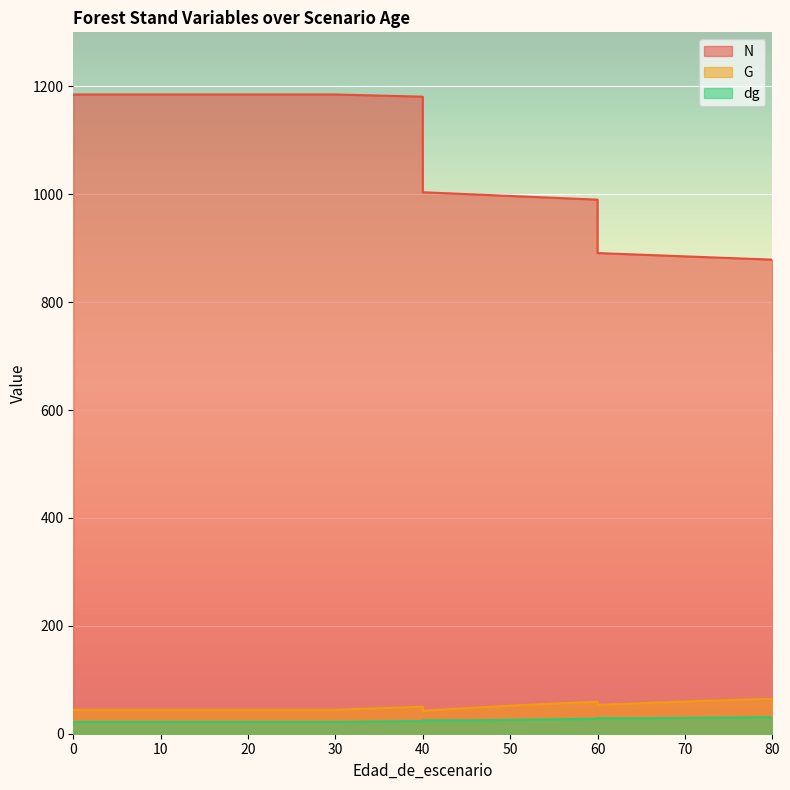

What is the sum of all N values?

20066.8